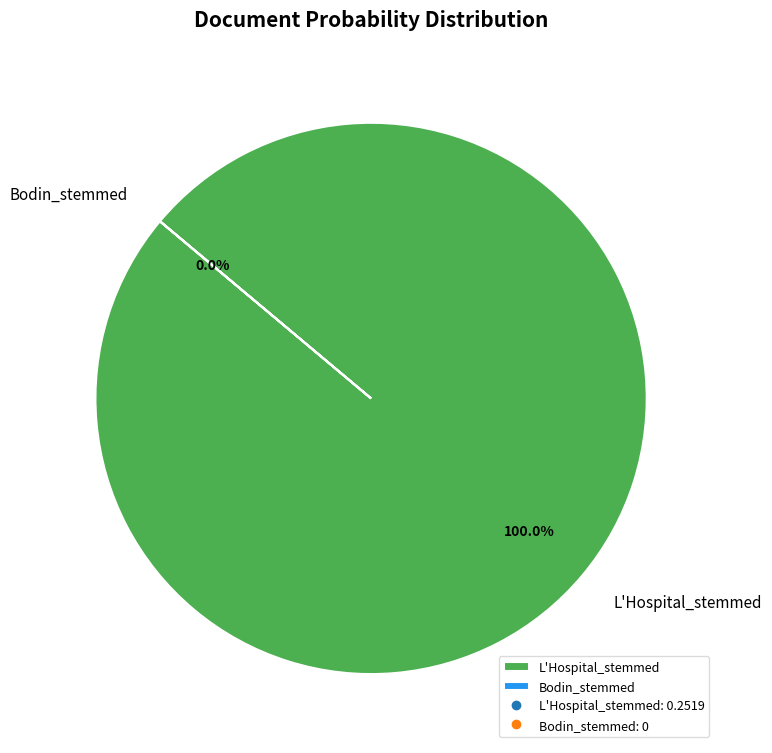

To the nearest percent, what is the combined percentage of Bodin_stemmed and L'Hospital_stemmed?

100%